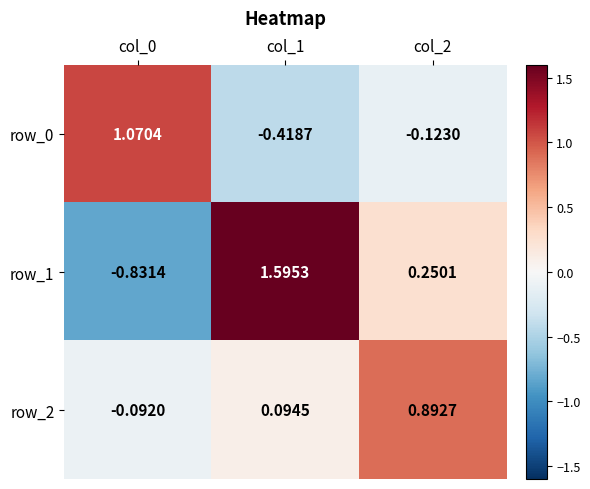

Which category has the lowest value in the row_0 series?

col_1